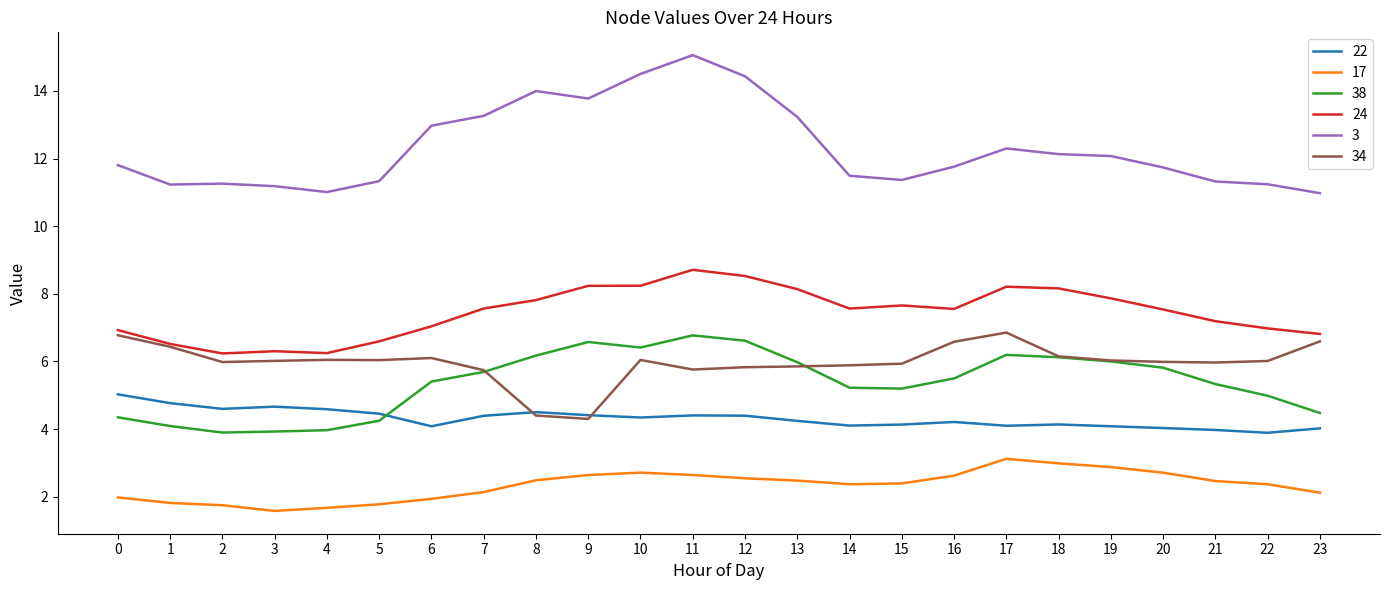

What is the total value across all series at 19?

38.9